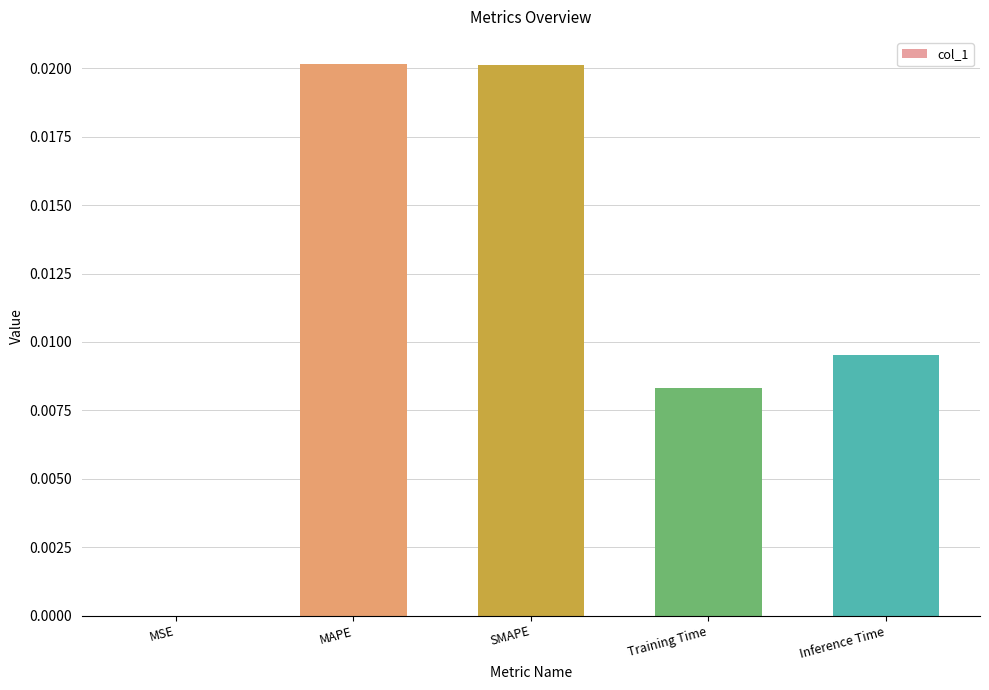

How many series are shown in this chart?

1